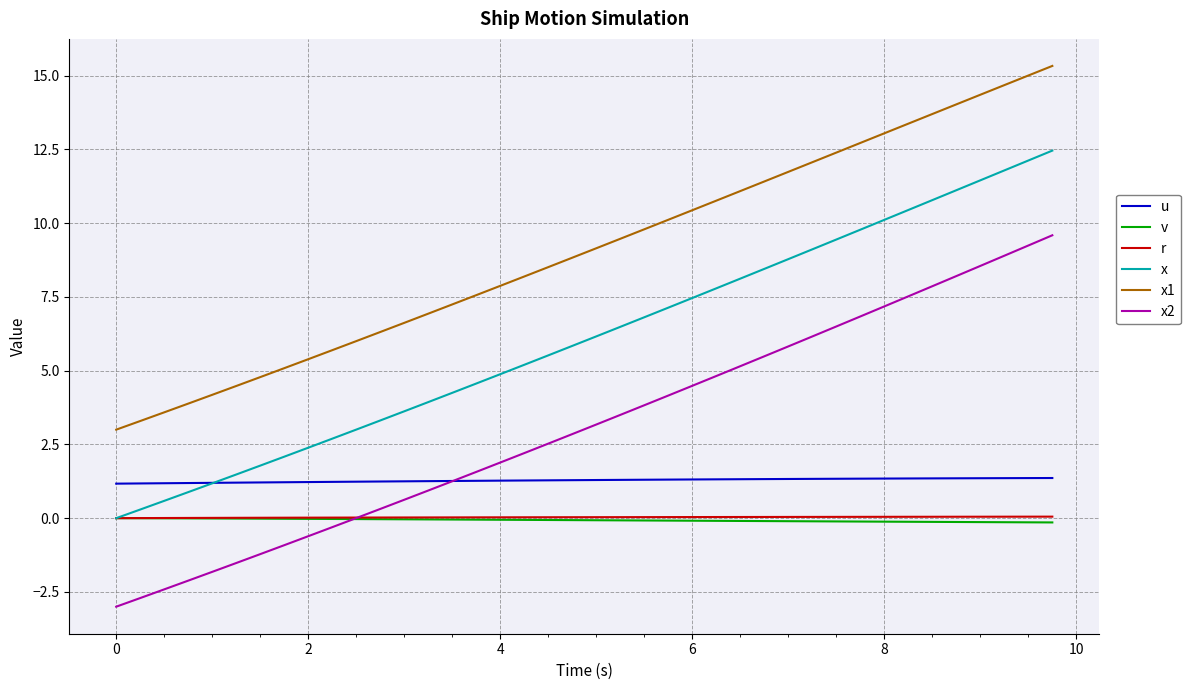

What is the lowest value of the u series?

1.2